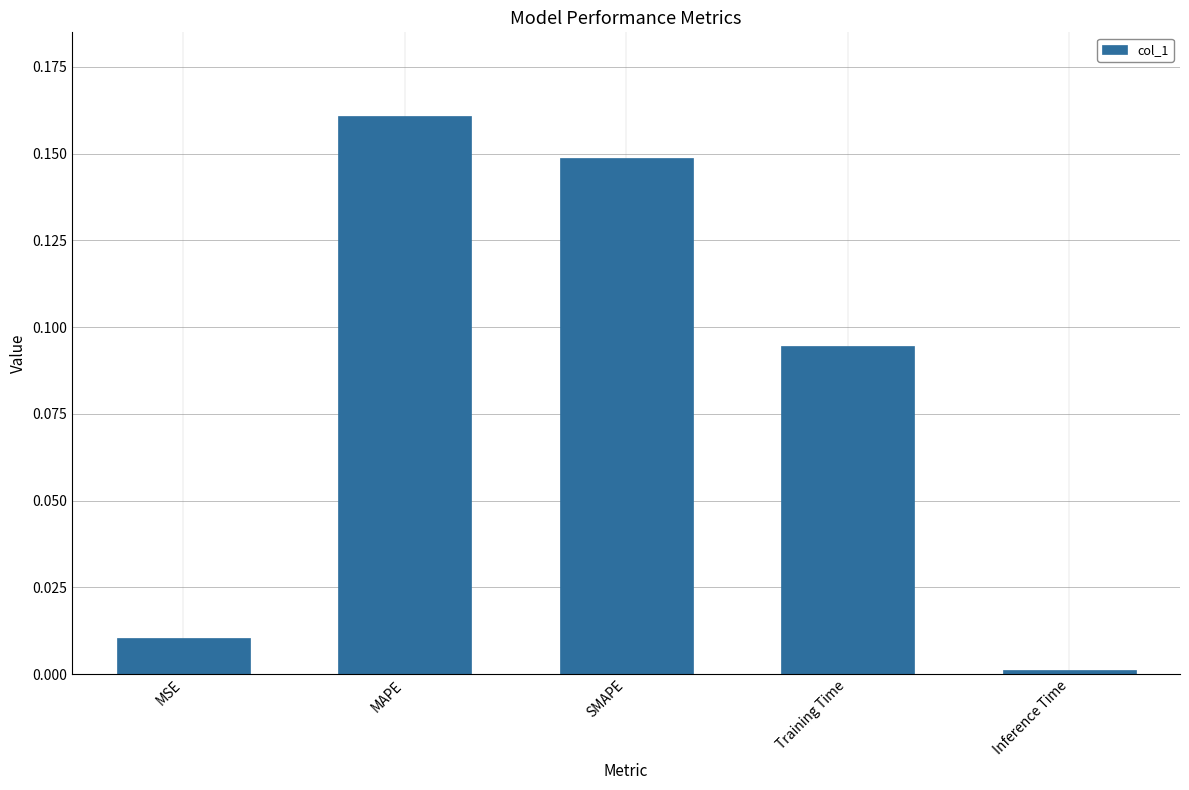

What is the sum of all values?

0.4